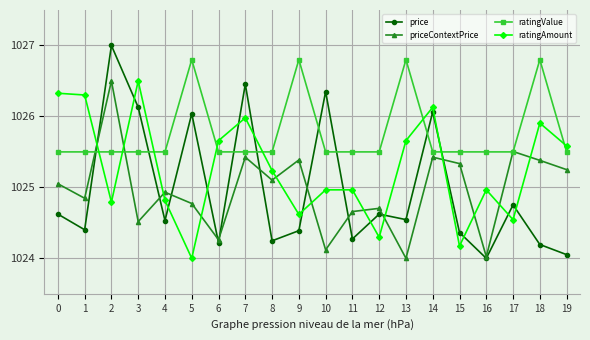

Is this an area chart (filled region under the line)?

No